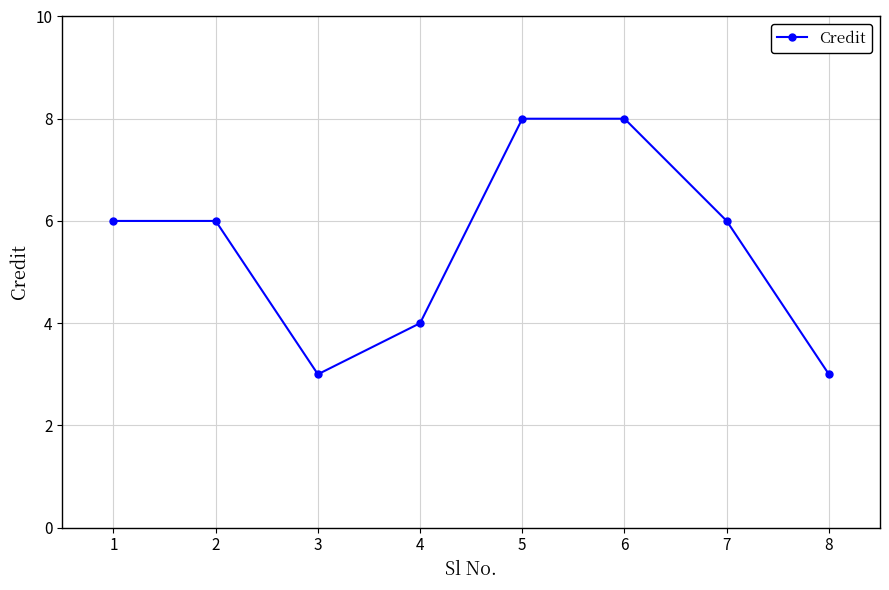

Reading left to right, what are all the values shown in this chart?

6	6	3	4	8	8	6	3